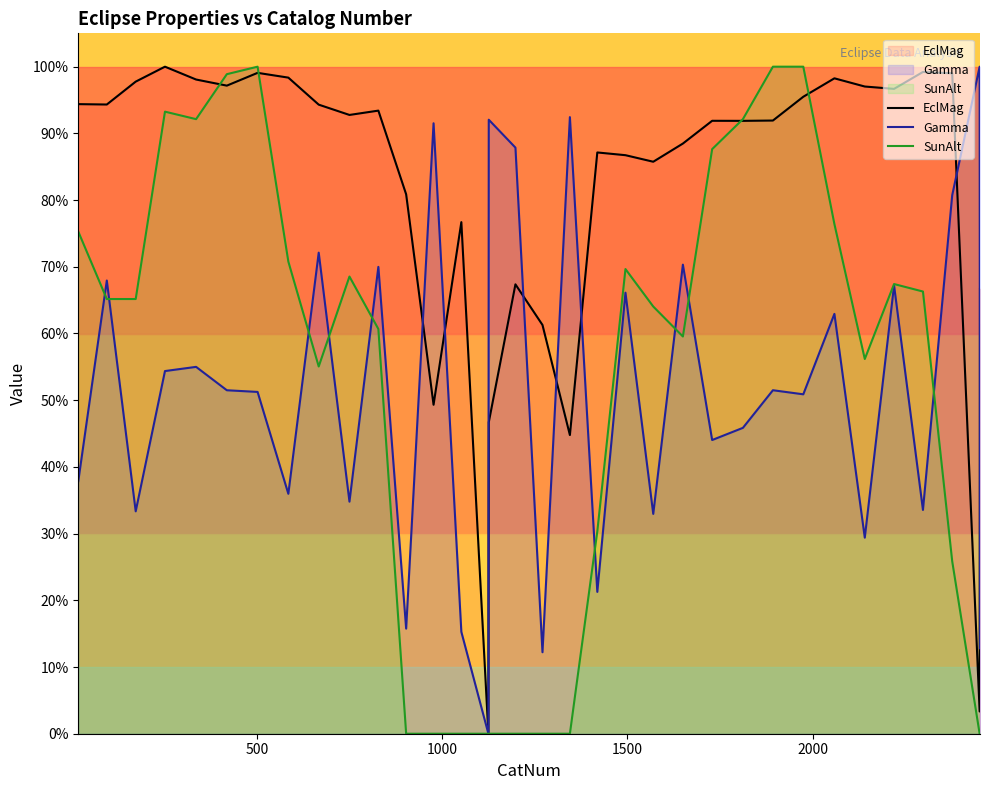

Does the chart have visible grid lines?

No